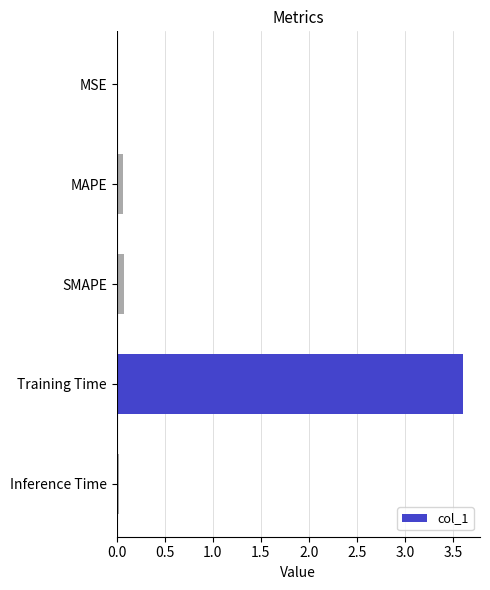

True or false: the data shows 0.0 at Inference Time.

True